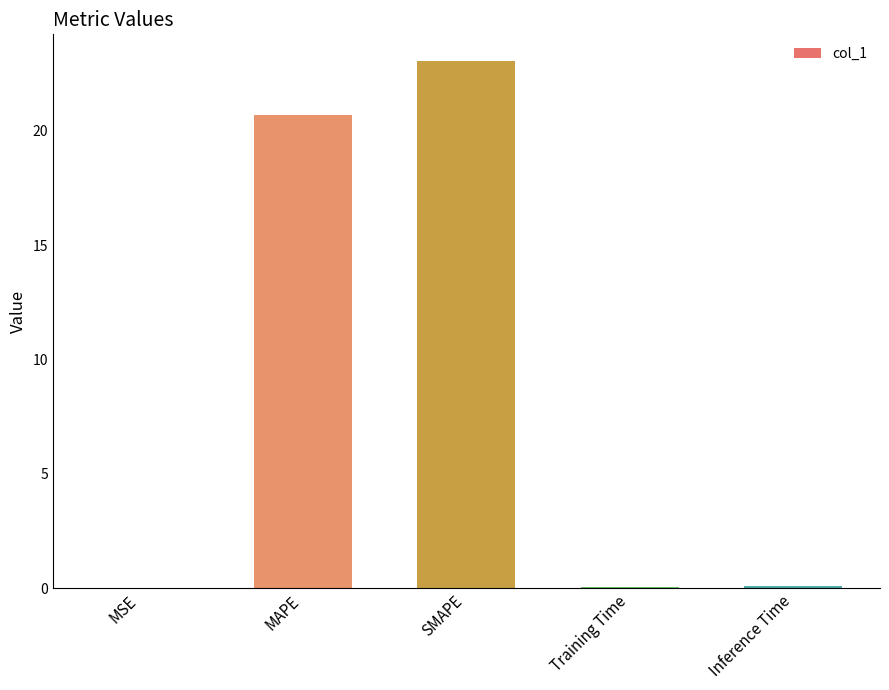

Where is the data nearest to the value 11?

MAPE